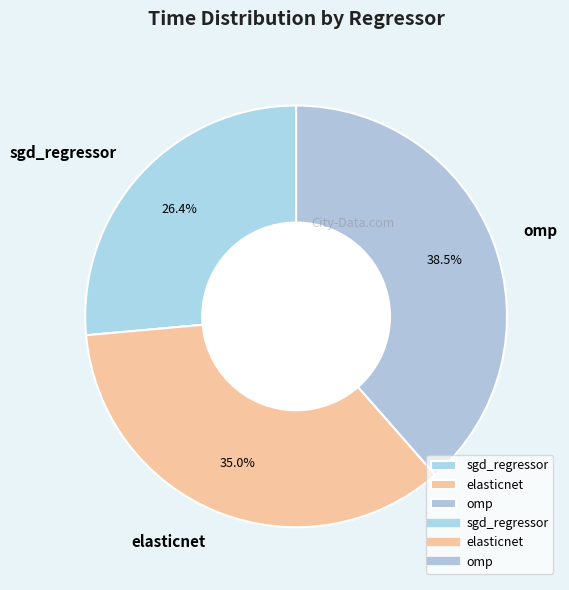

The elasticnet slice represents 35% of the pie. True or false?

True